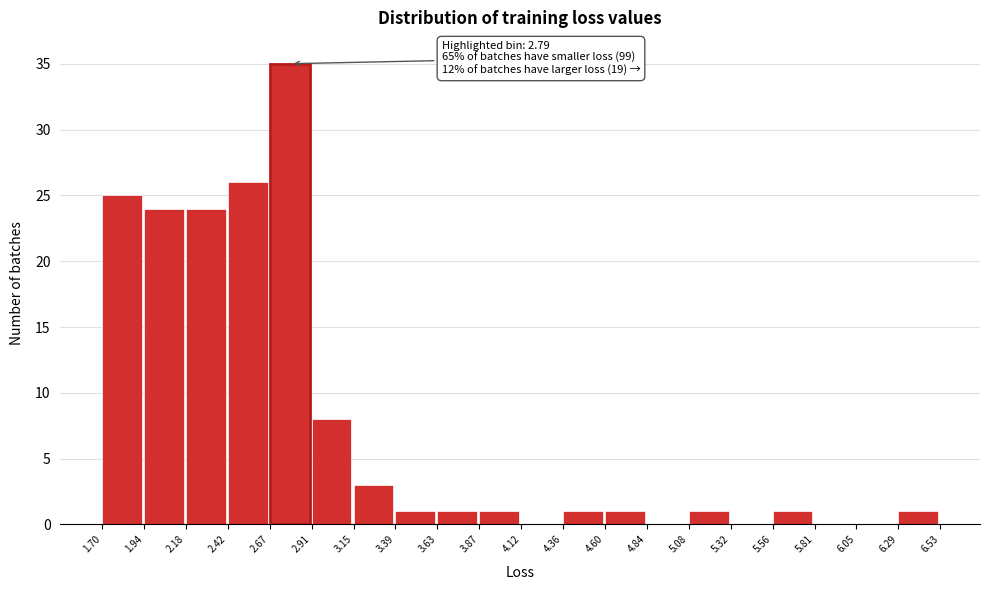

Which range on the x-axis has the tallest bar?

2.67 to 2.91